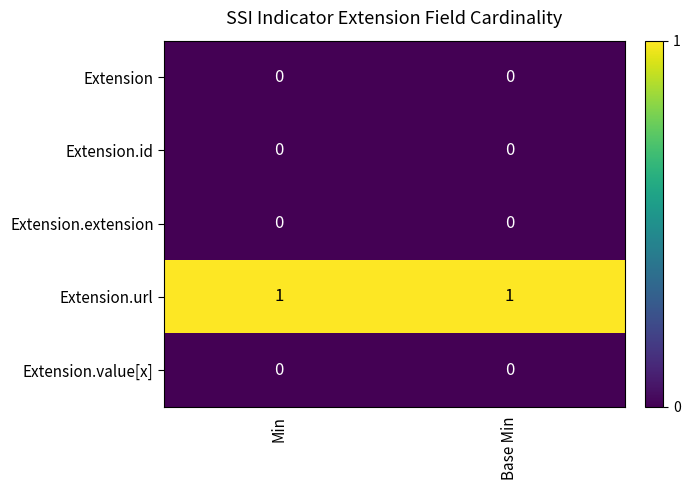

Reading left to right, what are all the values shown in this chart?

Extension: 0	0
Extension.id: 0	0
Extension.extension: 0	0
Extension.url: 1	1
Extension.value[x]: 0	0